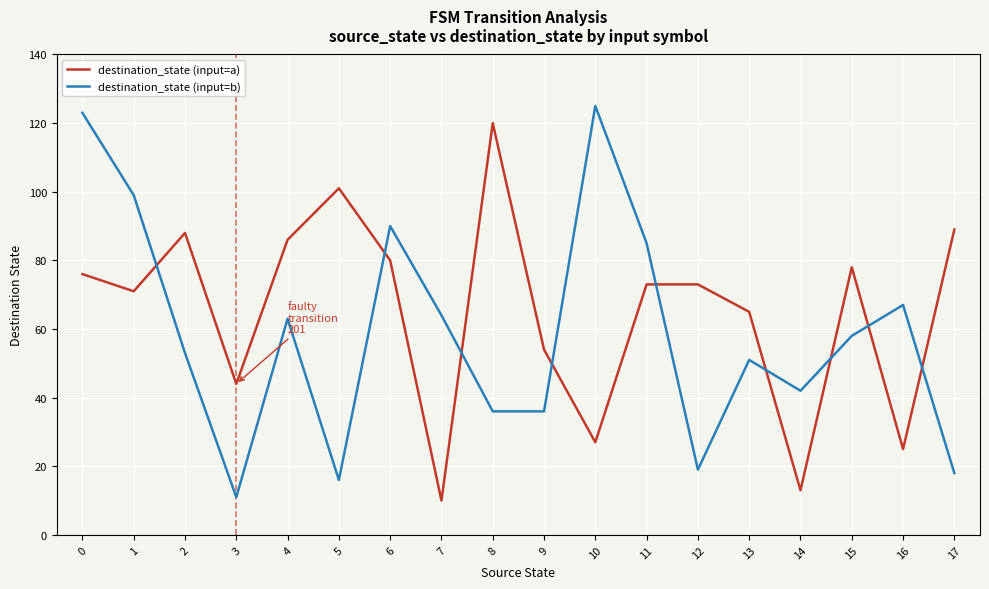

The value of destination_state (input=b) at 7 is 64. True or false?

True